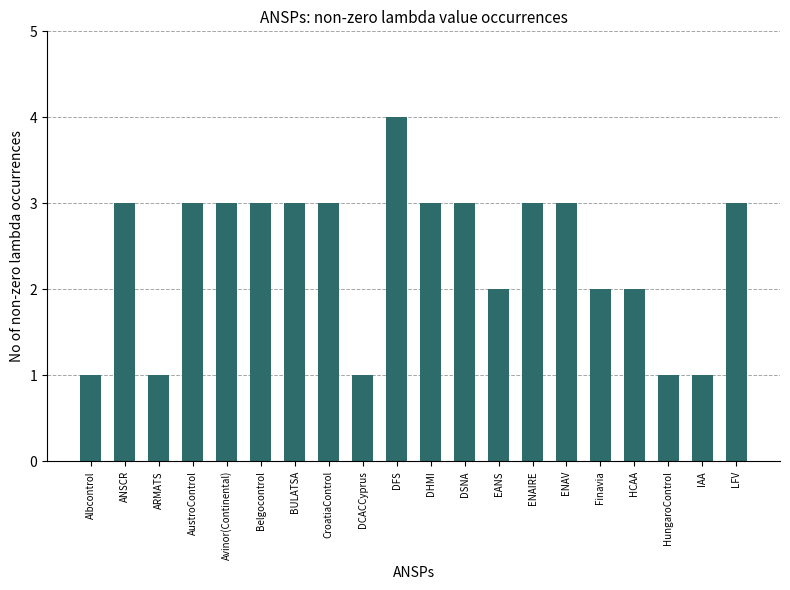

What is the ratio of the value at EANS to the value at ENAIRE?

0.7